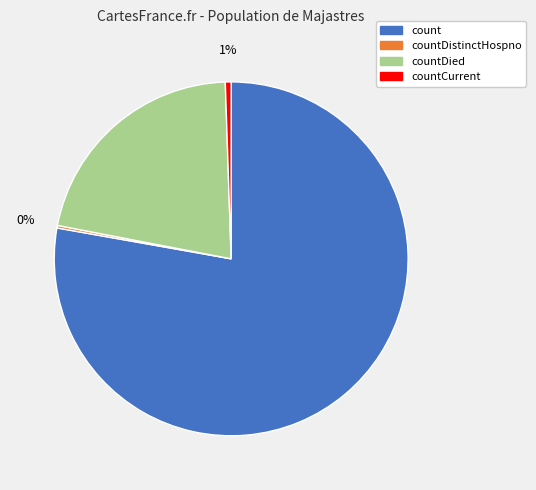

To the nearest percent, what is the average slice percentage?

25%